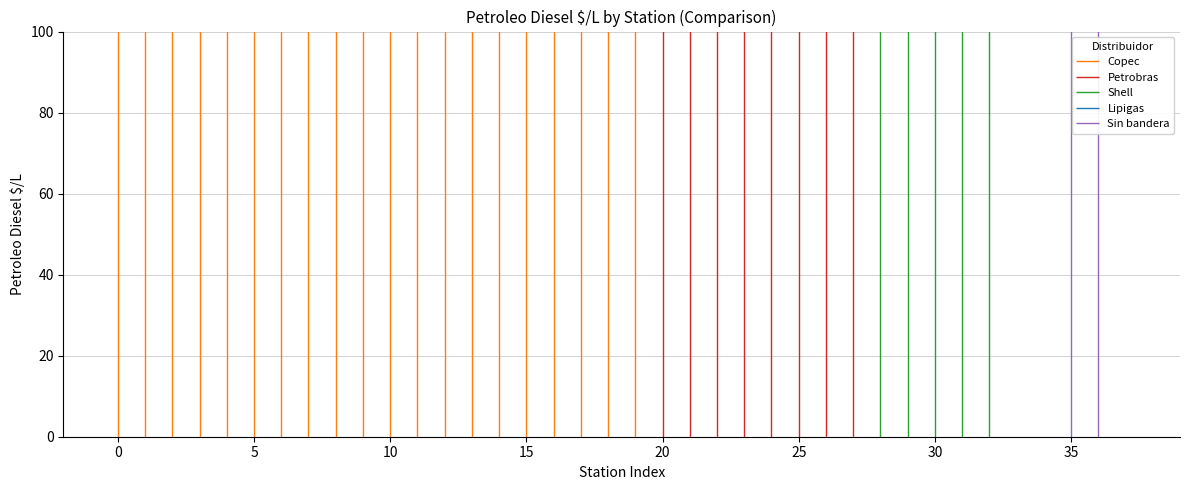

Which series has the largest total across all categories?

Copec